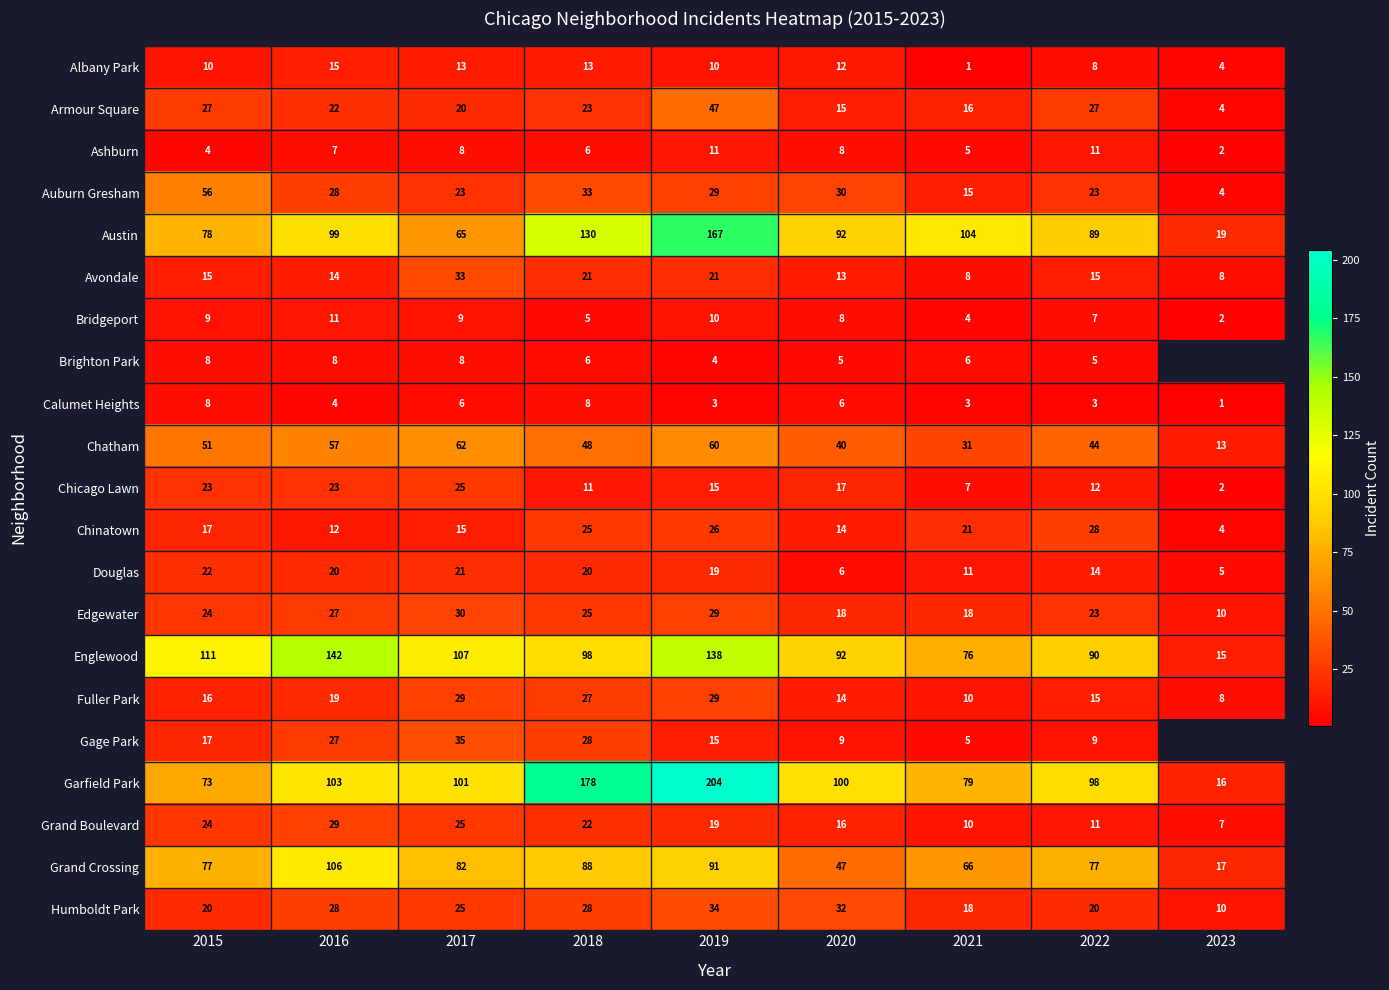

What is the total value across all series at 2022?

629